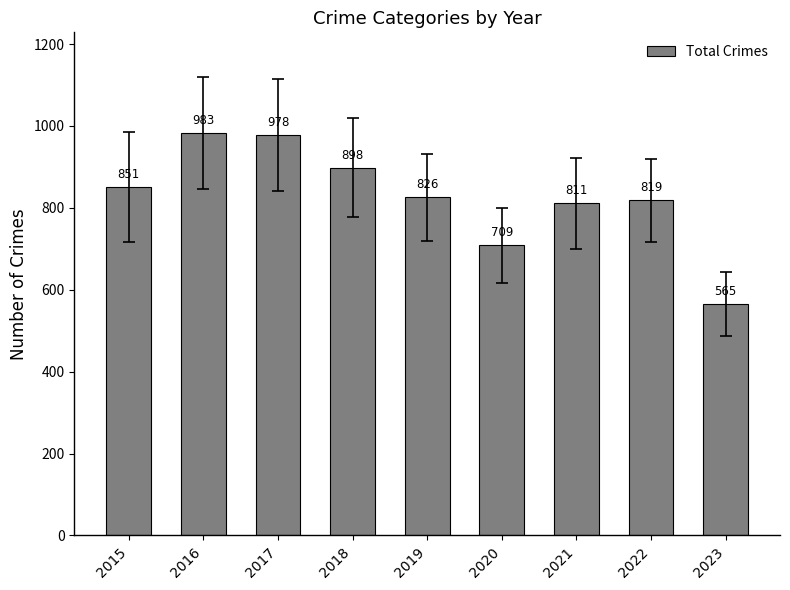

Rank the categories by value from lowest to highest.

2023, 2020, 2021, 2022, 2019, 2015, 2018, 2017, 2016